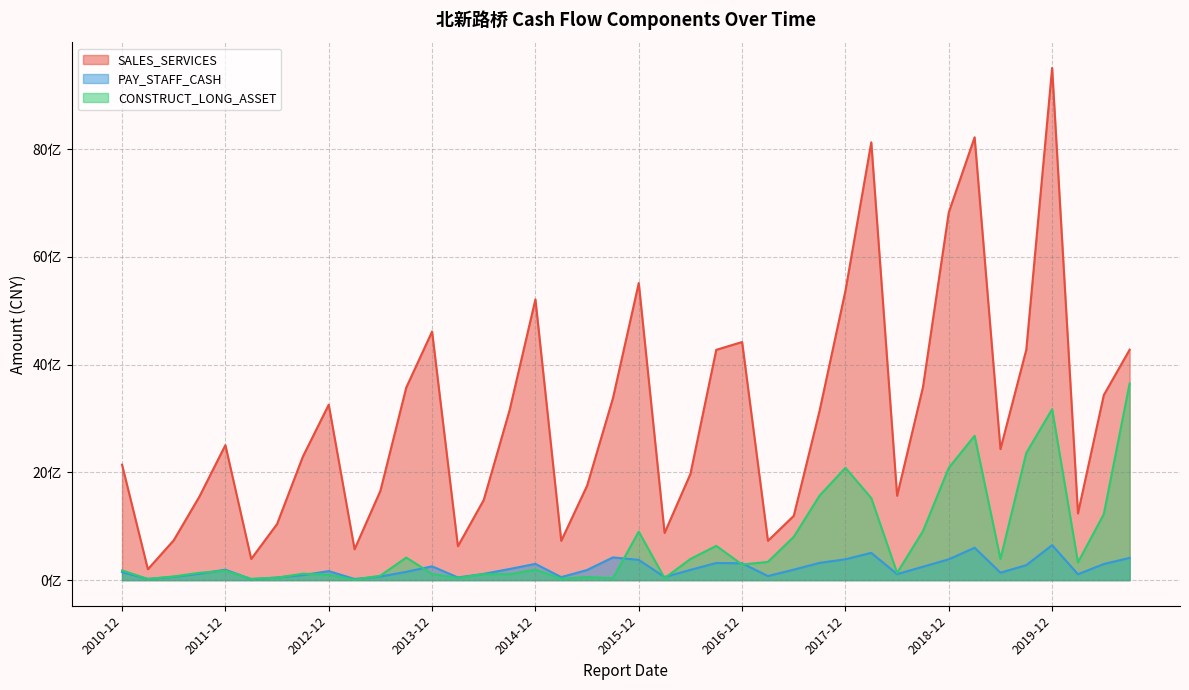

Which label corresponds to the largest value in the chart?

2019-12